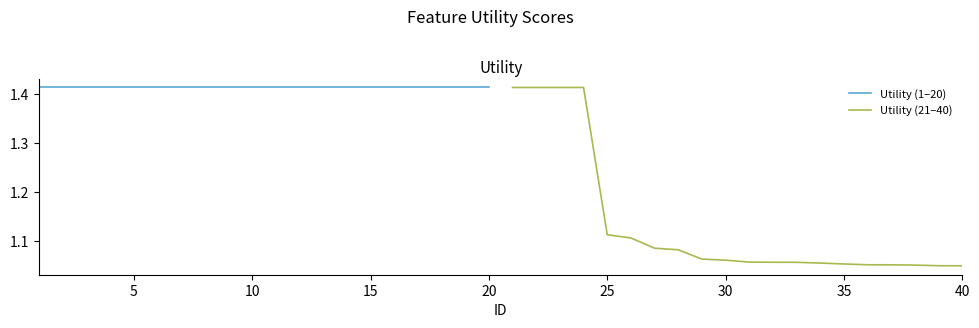

How many data points does each series have?

20